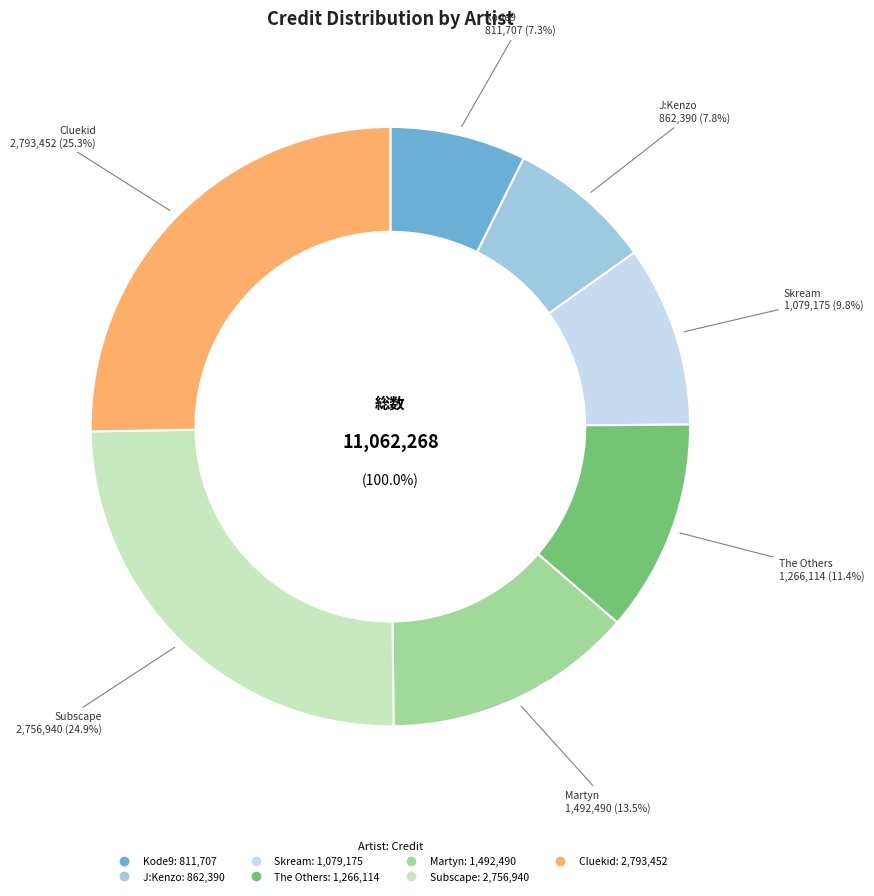

What is the largest slice in the pie chart?

Cluekid